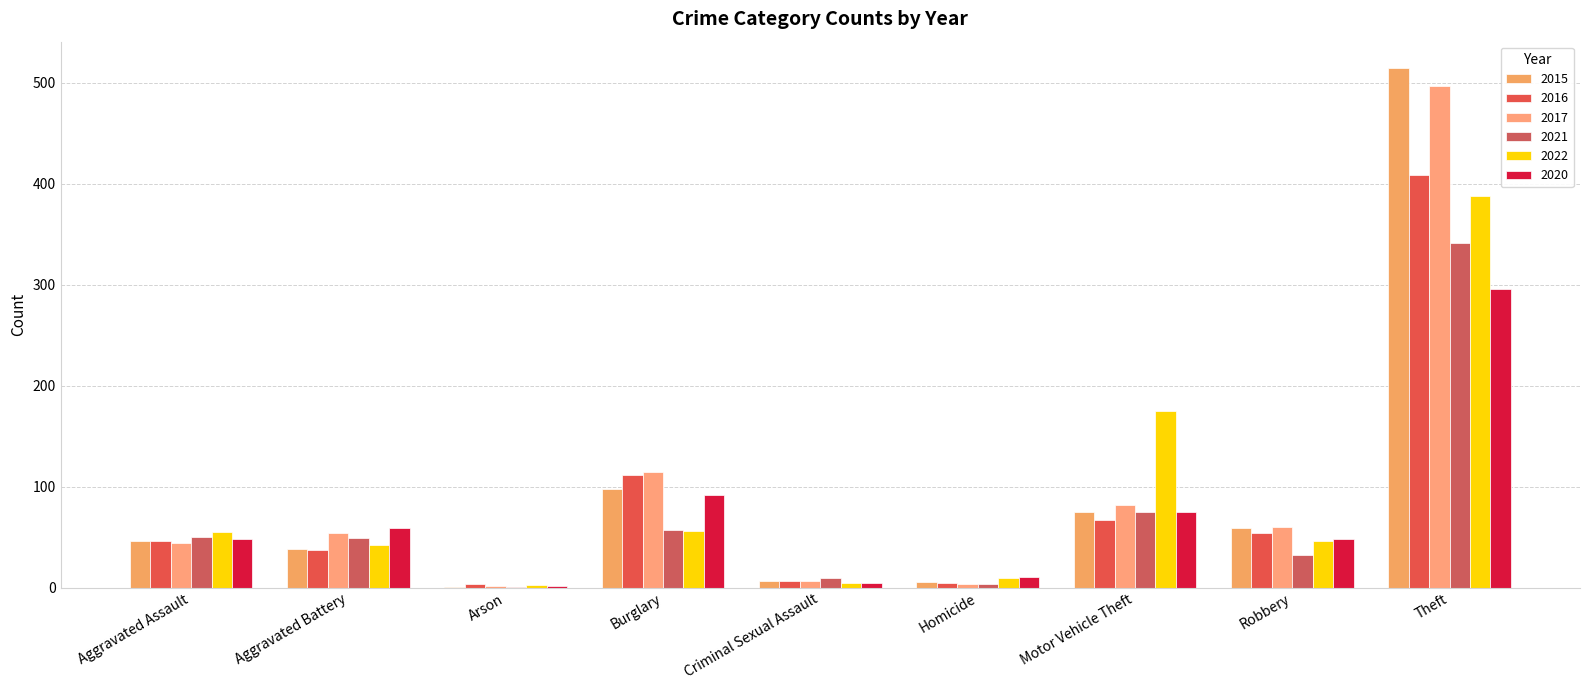

What is the label of the 7th bar from the left?

Motor Vehicle Theft